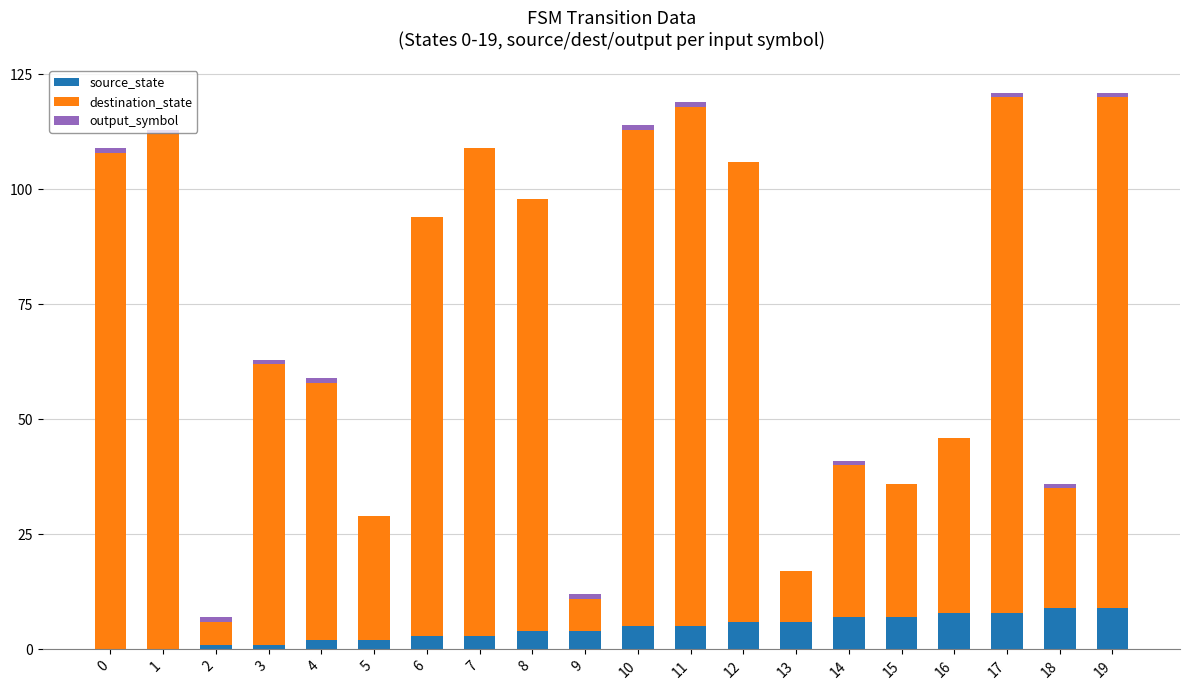

The source_state series shows 4 at 9. True or false?

True